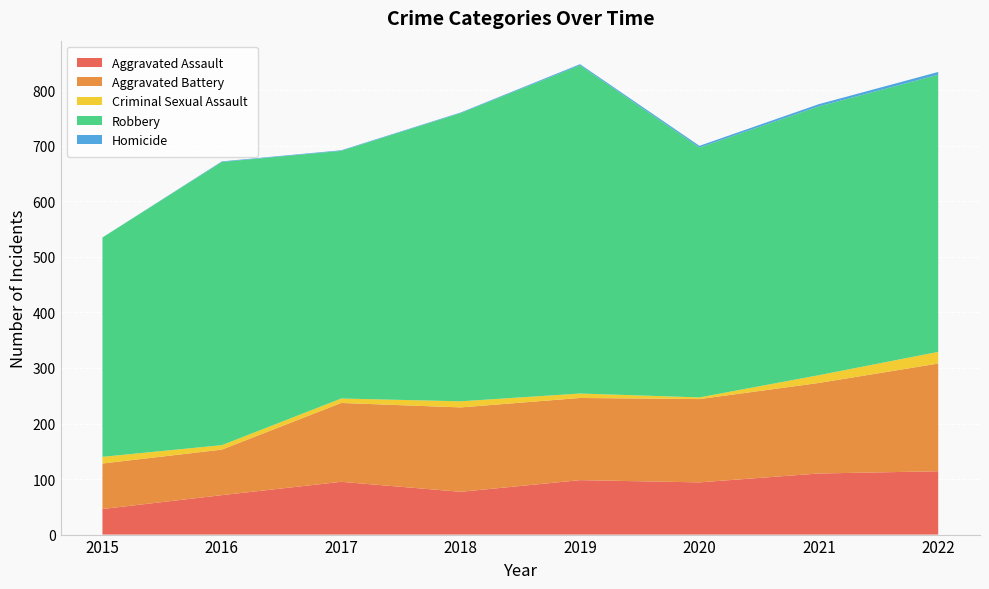

Reading right to left, what are all the values shown in this chart?

Aggravated Assault: 2022=114	2021=110	2020=94	2019=98	2018=77	2017=95	2016=71	2015=46
Aggravated Battery: 2022=194	2021=163	2020=150	2019=148	2018=152	2017=142	2016=82	2015=82
Criminal Sexual Assault: 2022=21	2021=14	2020=3	2019=8	2018=11	2017=8	2016=8	2015=12
Robbery: 2022=499	2021=484	2020=450	2019=591	2018=519	2017=446	2016=510	2015=395
Homicide: 2022=5	2021=4	2020=3	2019=2	2018=1	2017=1	2016=1	2015=0